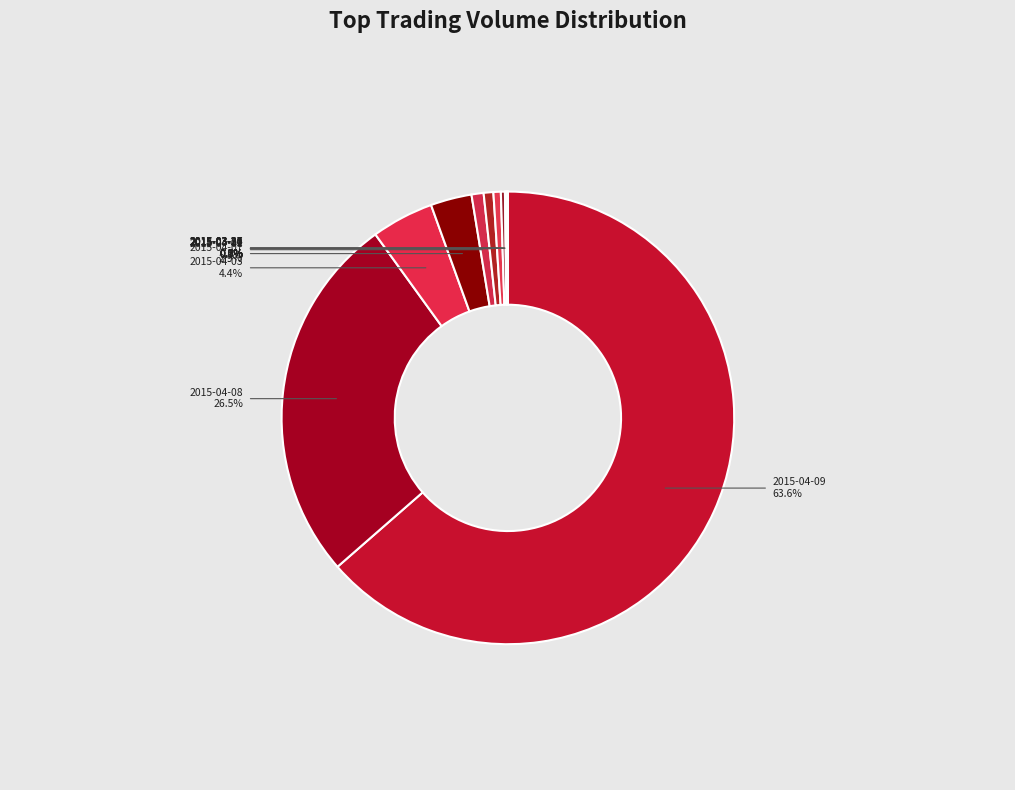

To the nearest percent, what is the average slice percentage?

8%